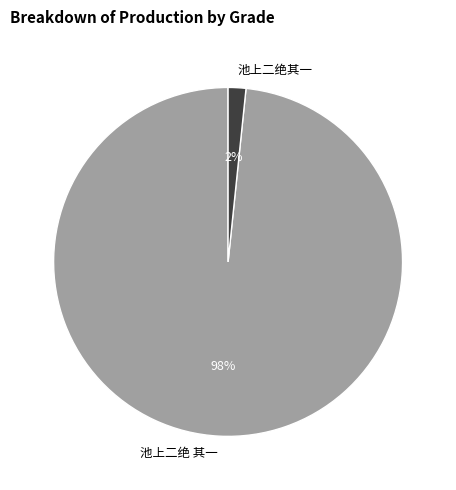

To the nearest percent, what is the combined percentage of 池上二绝 其一 and 池上二绝其一?

100%